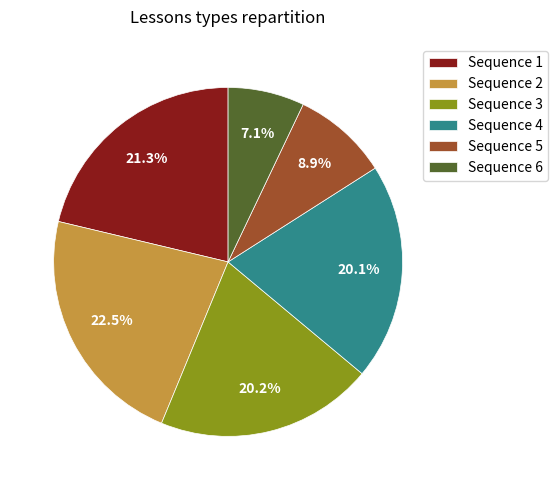

What percentage do Sequence 5 and Sequence 2 together represent?

31.4%